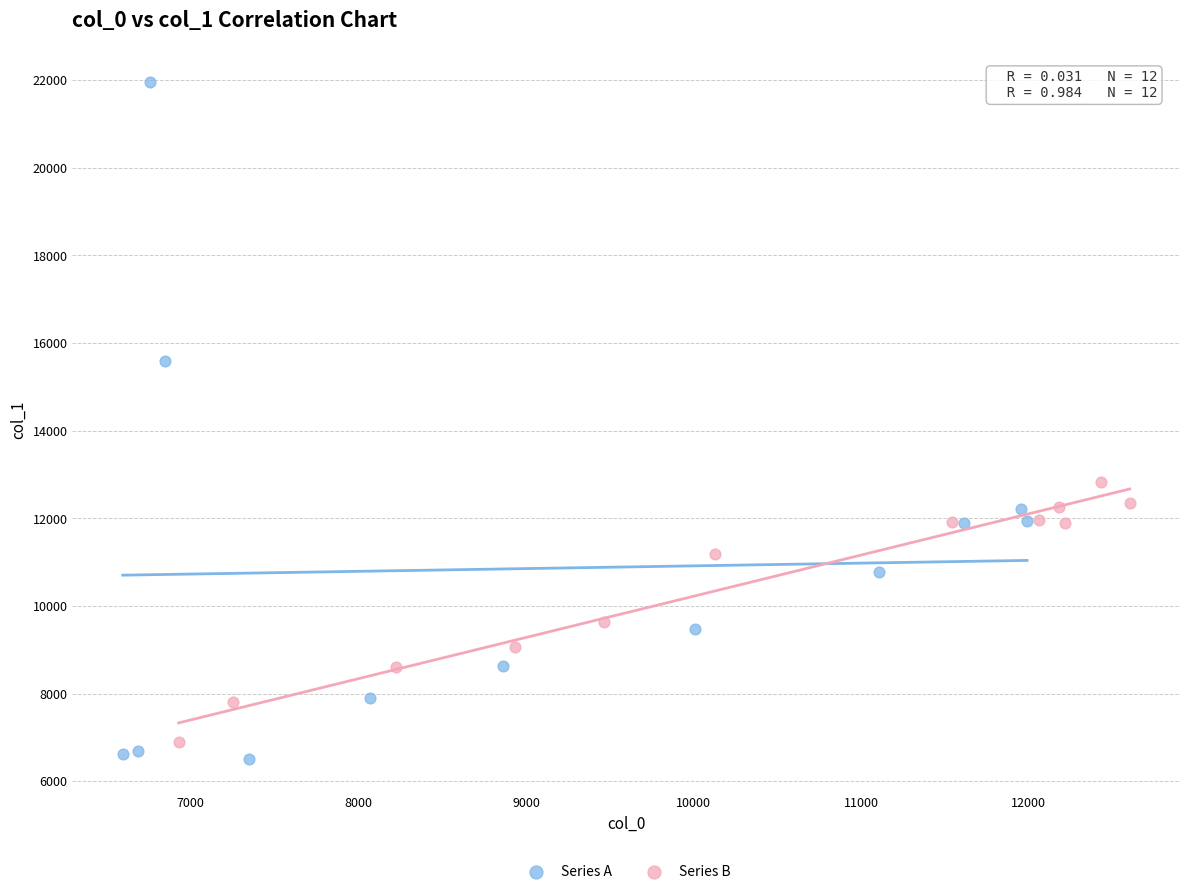

Which series has the widest spread of Y values?

Series A